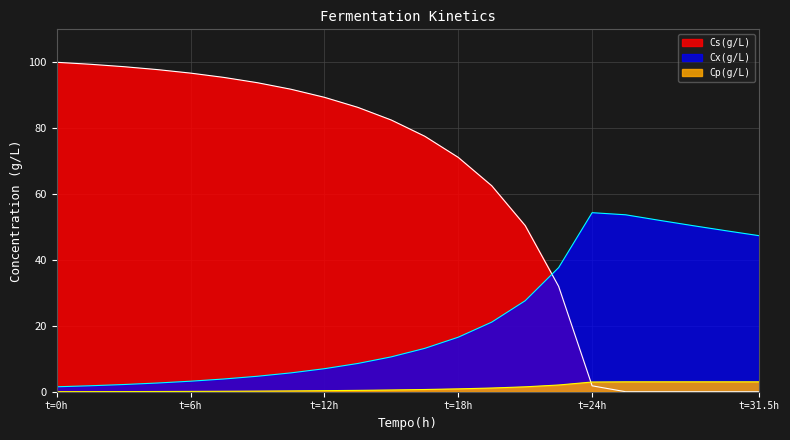

At how many categories does at least one series exceed 72?

12